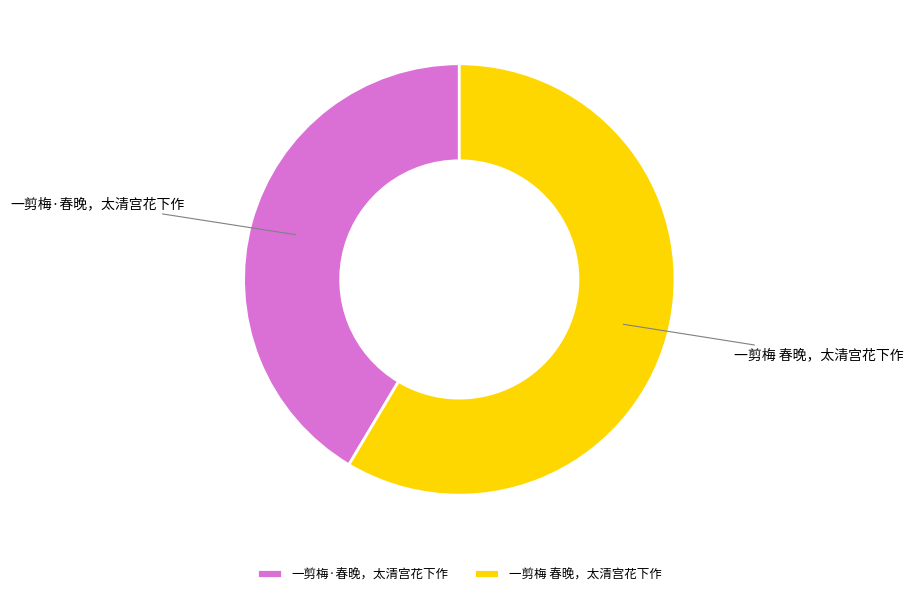

What is the ratio of the value at 一剪梅·春晚，太清宫花下作 to the value at 一剪梅 春晚，太清宫花下作?

0.7